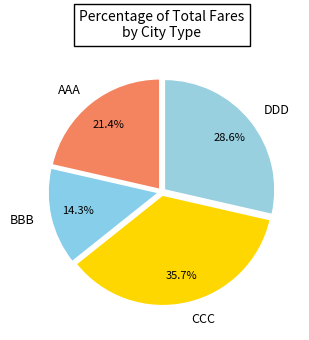

Which category has the biggest portion of the pie?

CCC